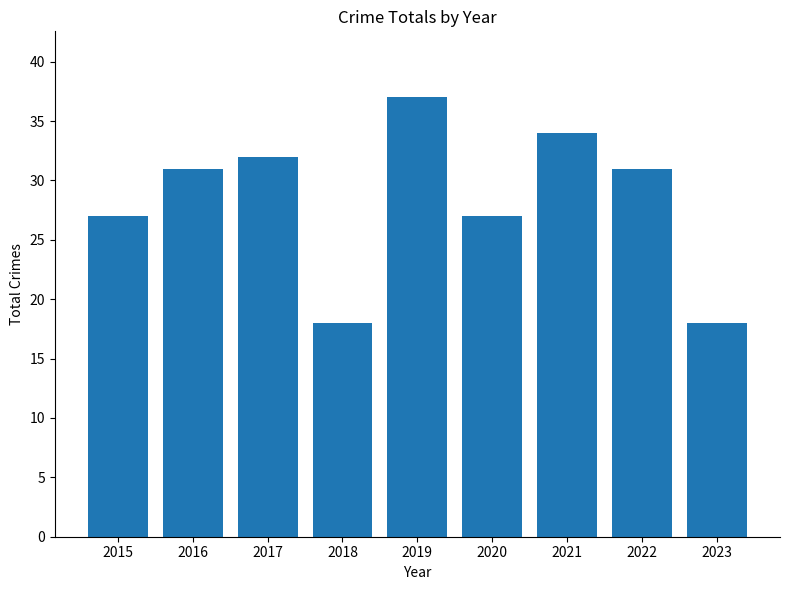

Reading right to left, extract all data points from this chart.

18	31	34	27	37	18	32	31	27